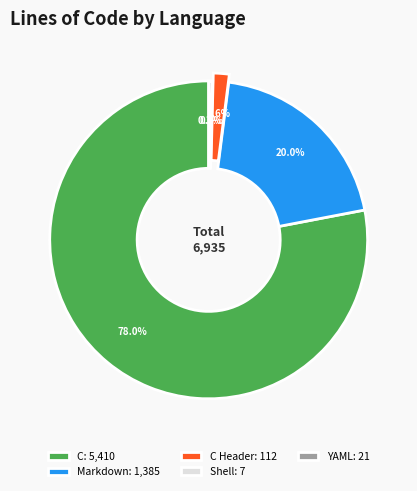

What is the majority slice?

C: 5,410